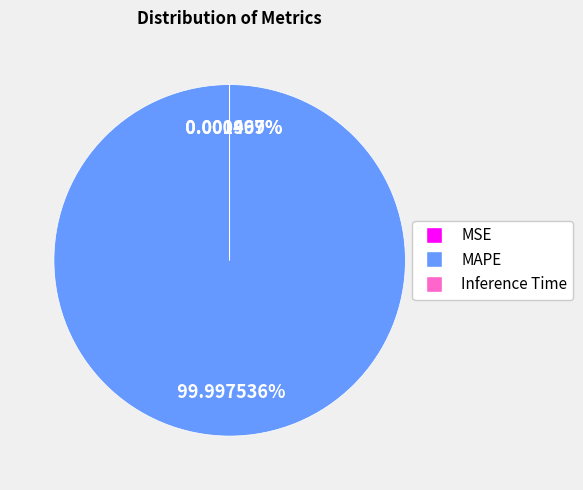

What is the total percentage of MSE and MAPE?

100.0%